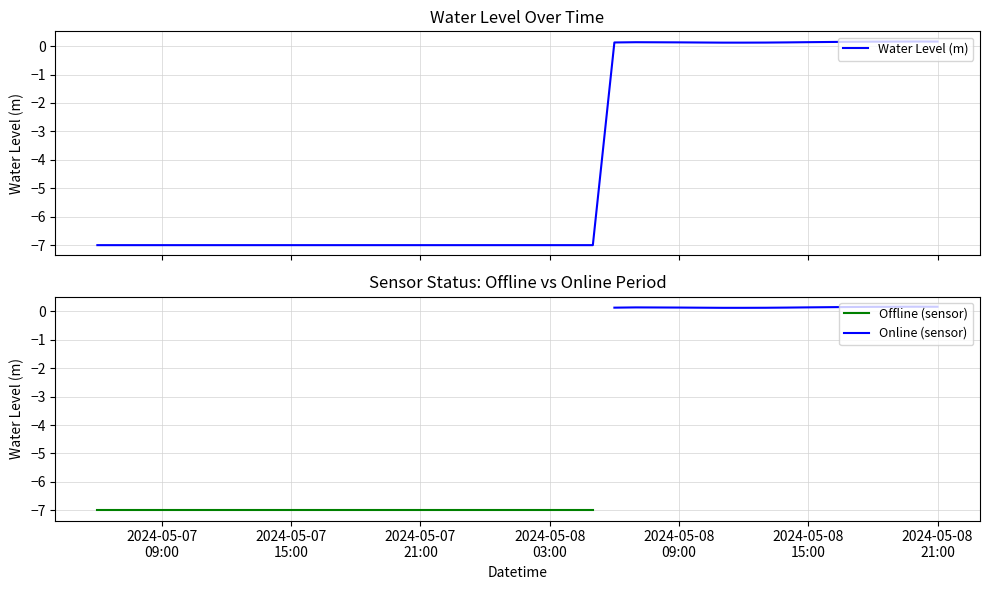

What position from the right is 2024-05-08 16:00:00?

6